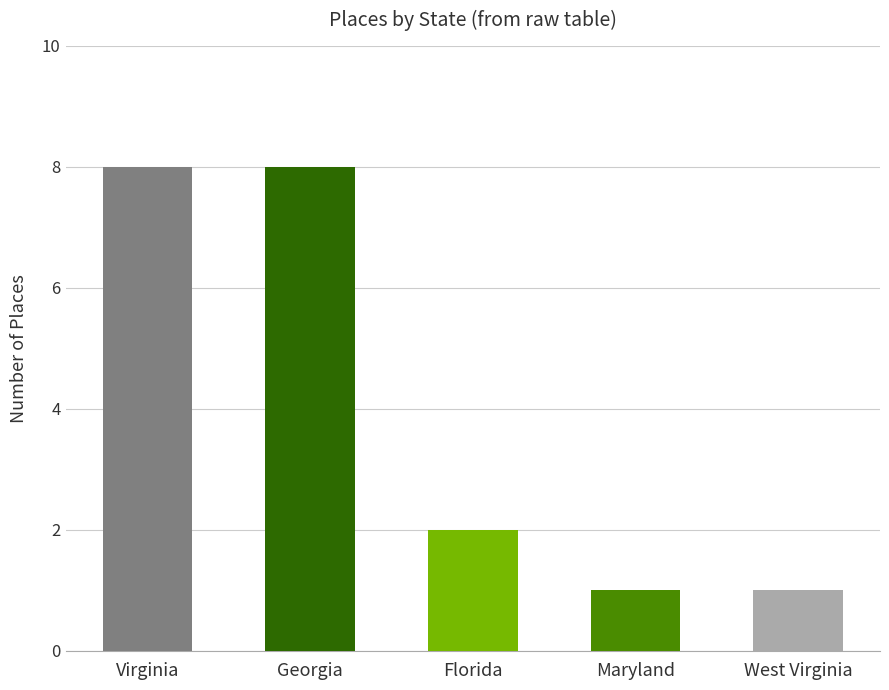

Reading right to left, what are all the values shown in this chart?

West Virginia=1	Maryland=1	Florida=2	Georgia=8	Virginia=8